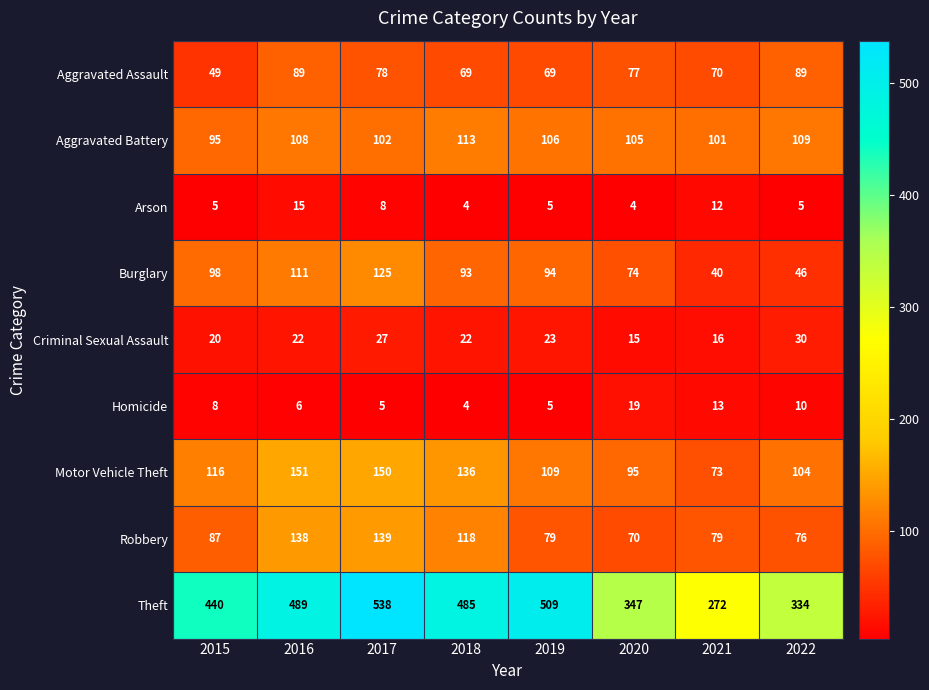

What is the difference between the highest and lowest values at 2017?

533